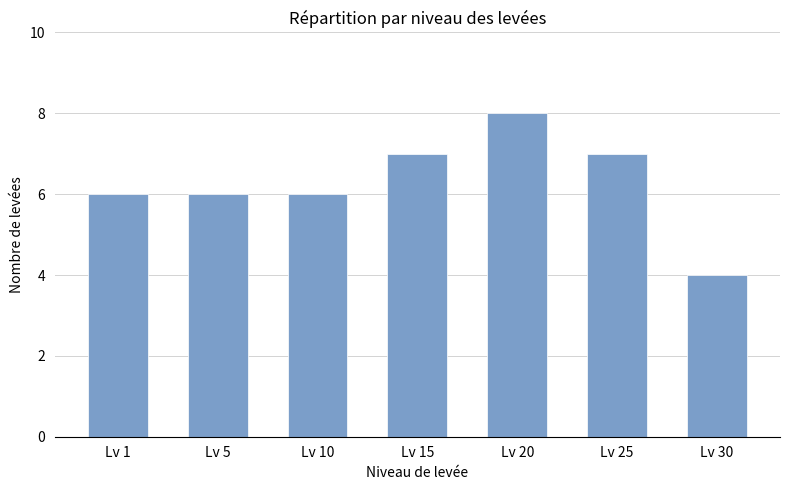

Is it true that the value at Lv 5 is 6?

True